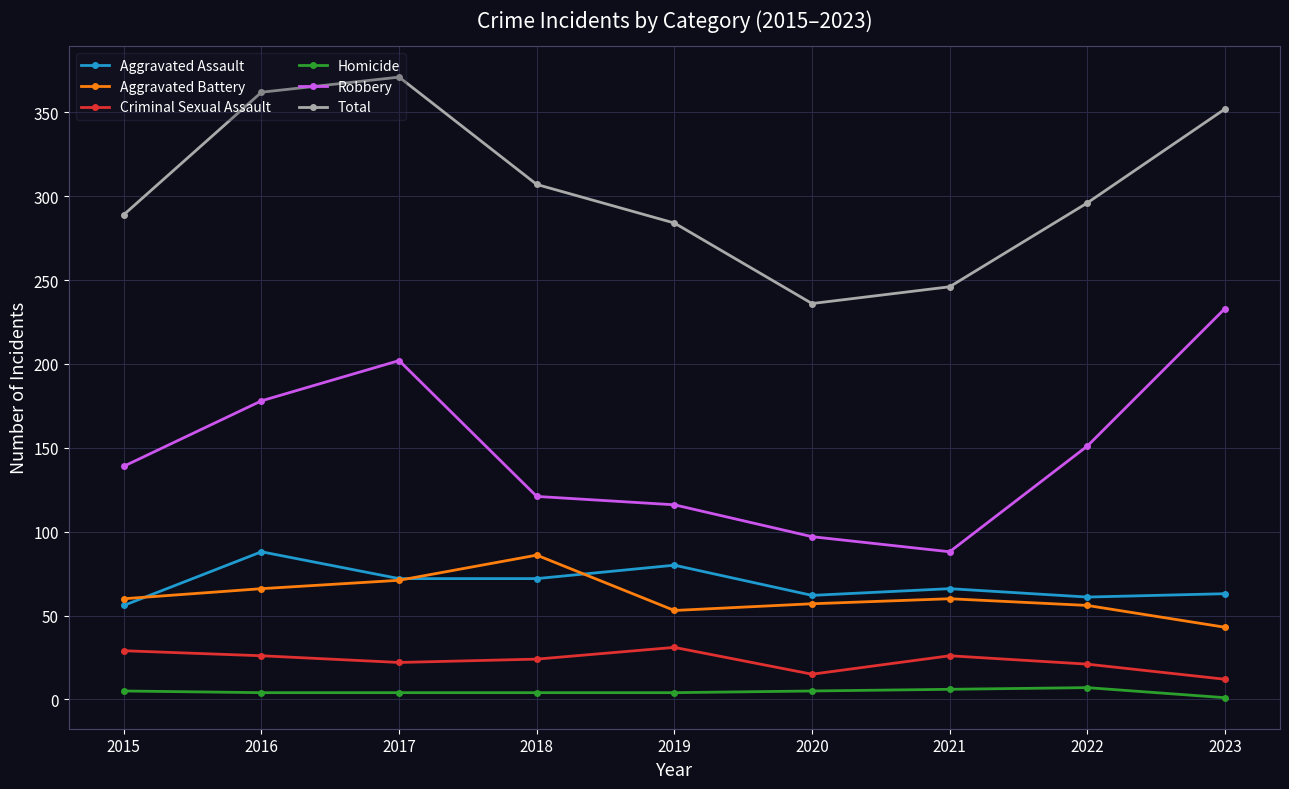

Is it true that Total equals 371 at 2017?

True